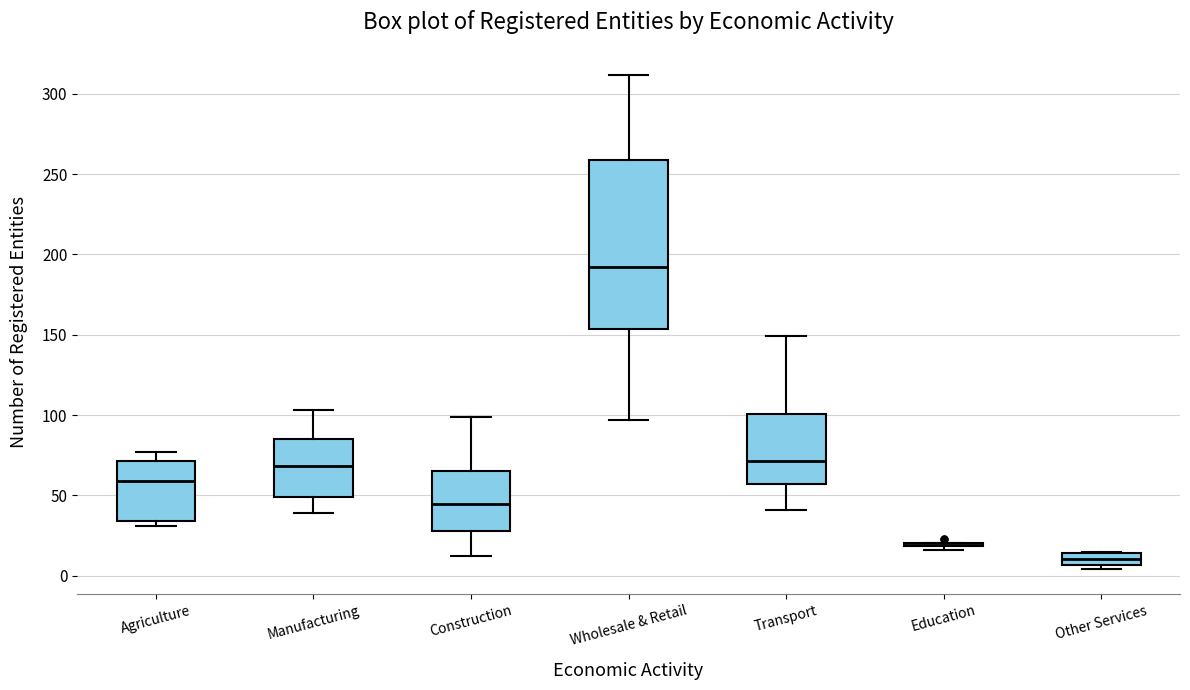

Comparing the boxes themselves (not the whiskers), which one is the tallest?

Wholesale & Retail